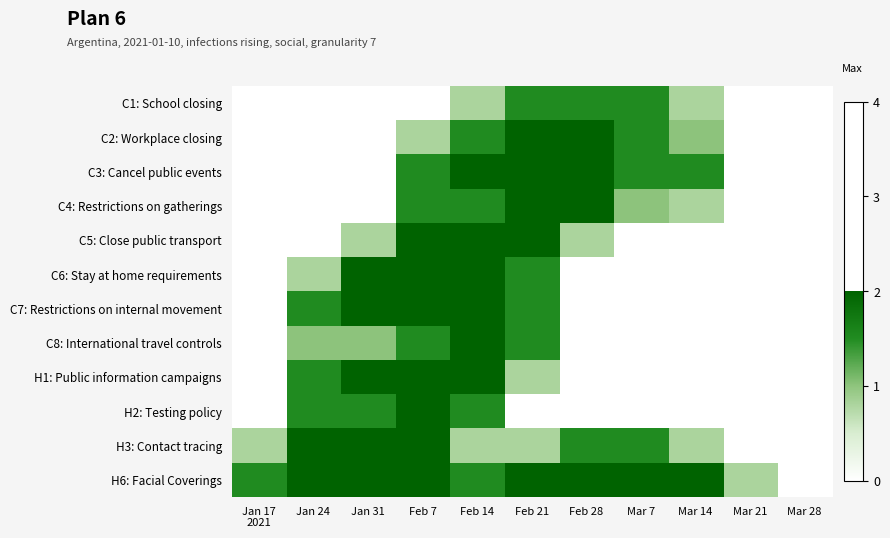

At Mar 14, list the series in order from smallest to largest.

C5: Close public transport, C6: Stay at home requirements, C7: Restrictions on internal movement, C8: International travel controls, H1: Public information campaigns, H2: Testing policy, C1: School closing, C4: Restrictions on gatherings, H3: Contact tracing, C2: Workplace closing, C3: Cancel public events, H6: Facial Coverings